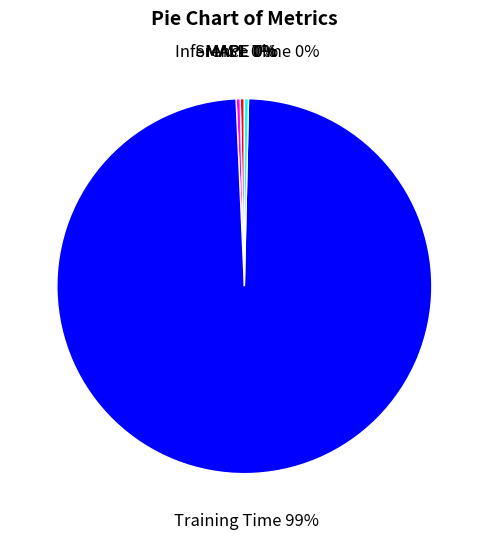

Does Training Time represent more than half of the total?

Yes